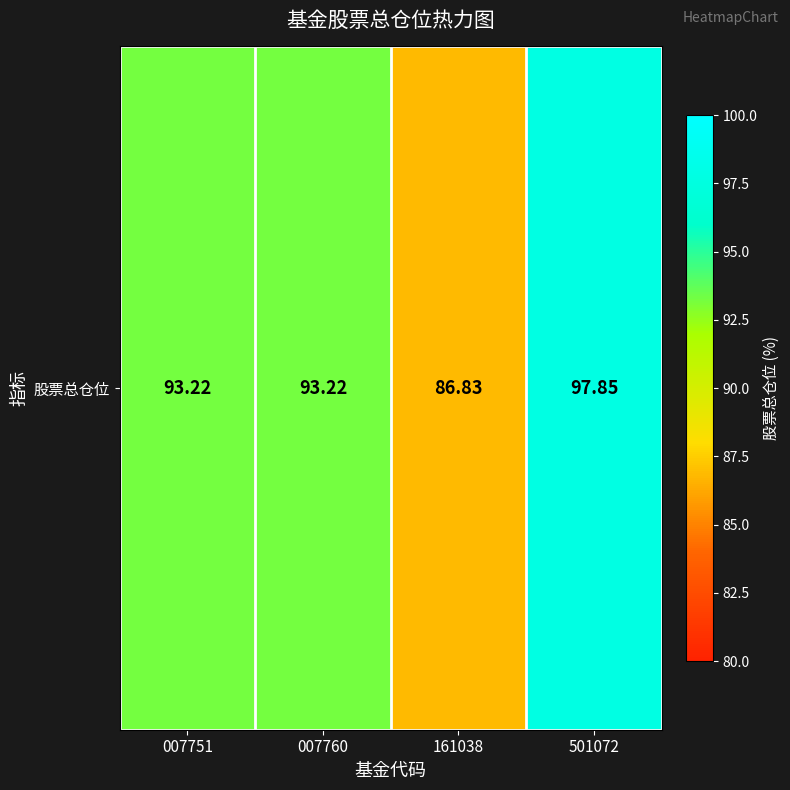

Rank the categories by value from highest to lowest.

501072, 007751, 007760, 161038